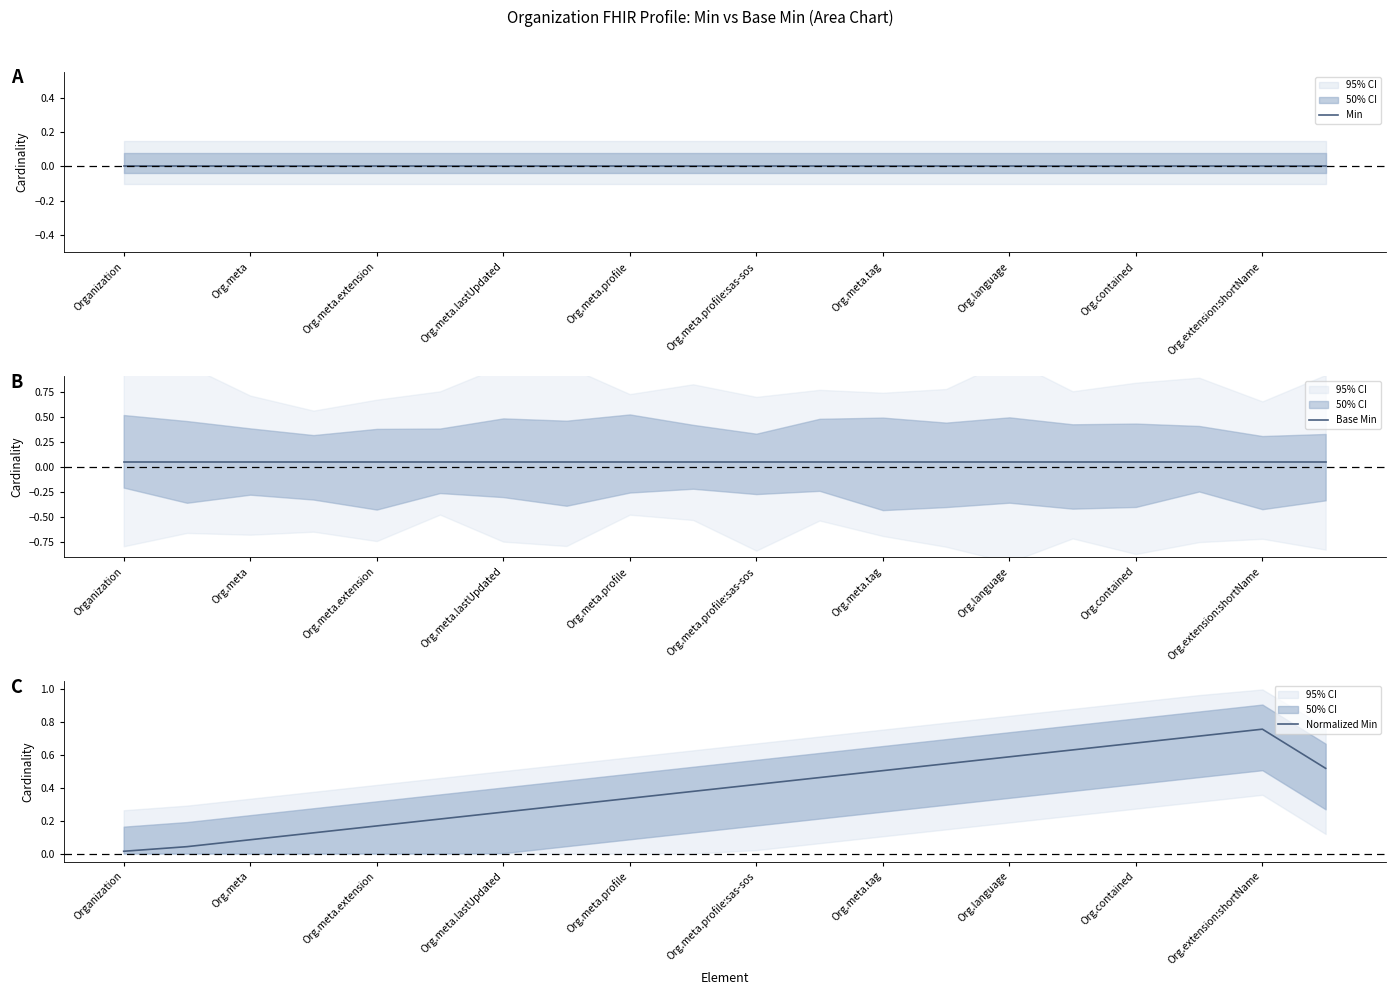

What is the difference between the second highest and minimum values in the Normalized Min series?

0.7